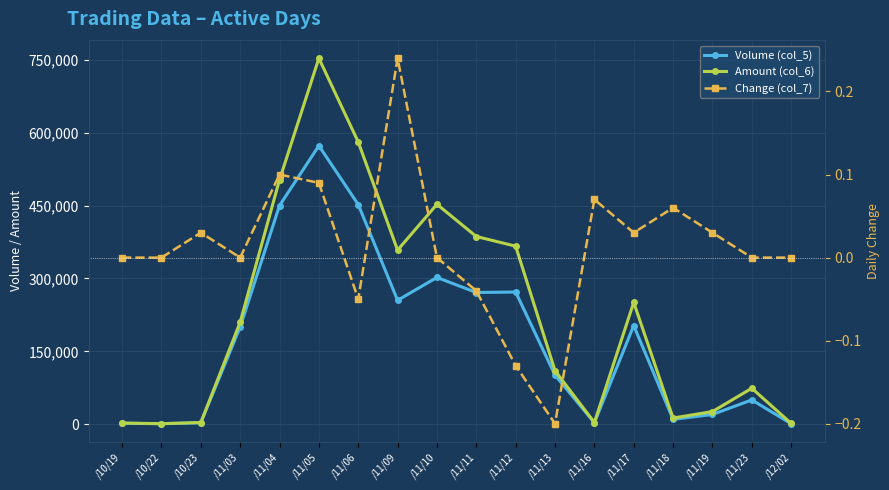

Between /12/02 and /11/04, which is larger?

/11/04